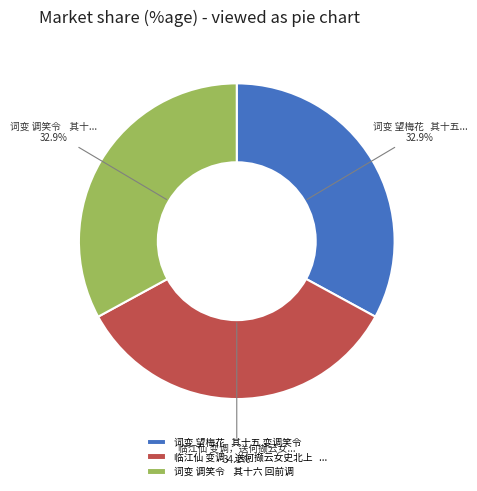

Count the number of slices in the pie.

3